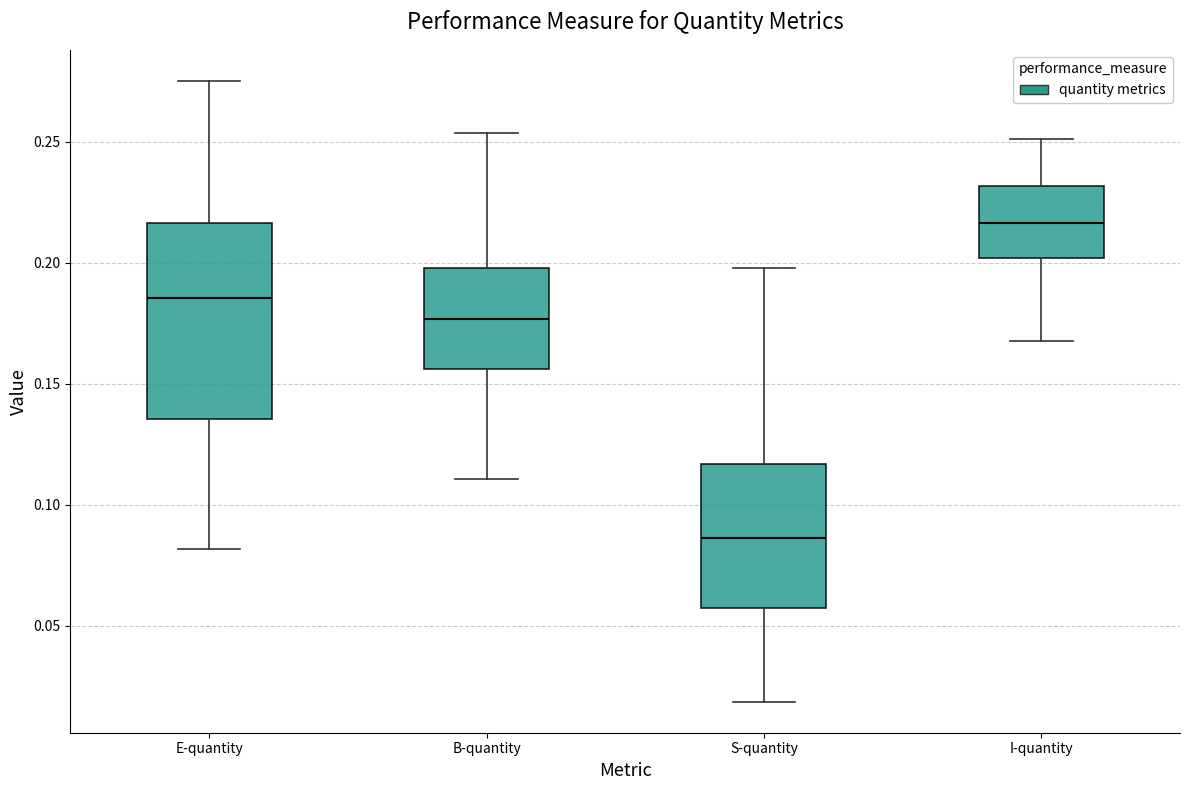

Where does the median line of the box for I-quantity sit on the y-axis? The values are not printed on the chart, so give them approximately, as read against the axis.

0.215